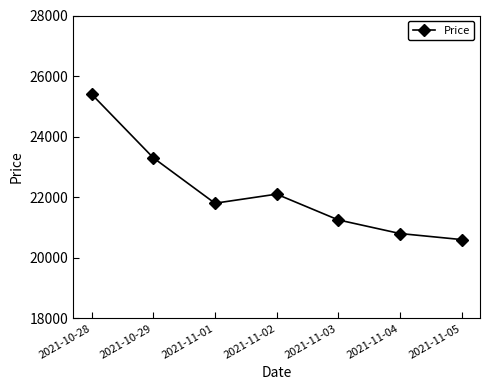

Which label corresponds to the smallest value in the chart?

2021-11-05